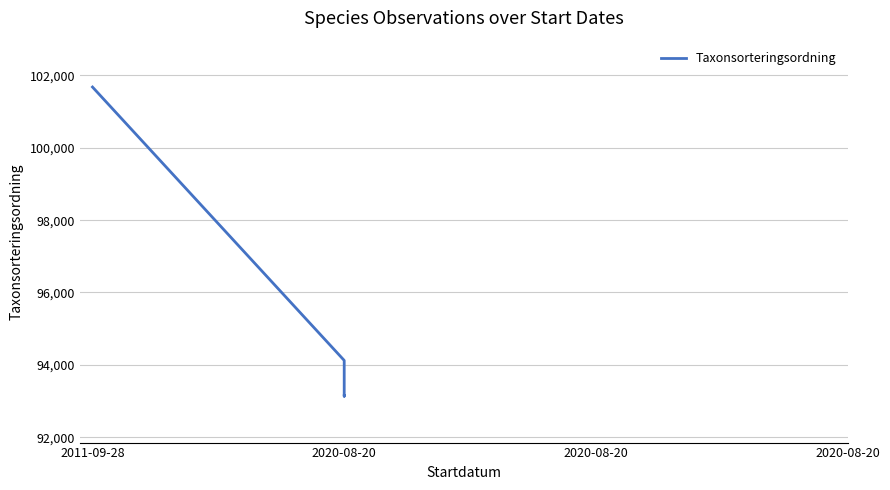

True or false: there are more than 1 points higher than both neighbors.

False